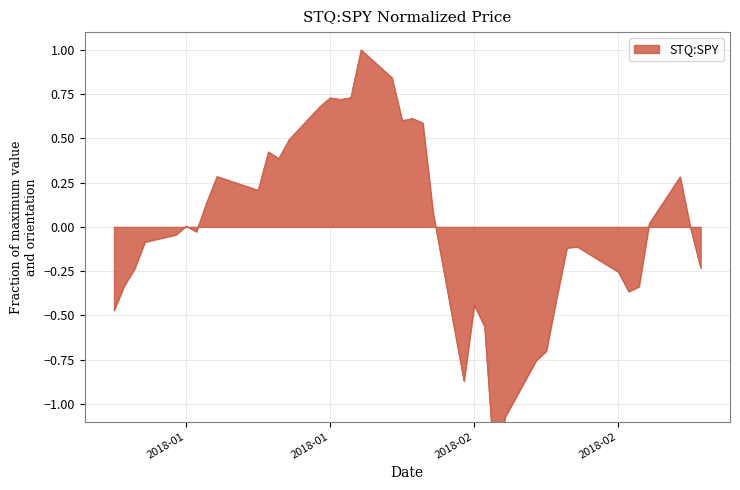

Which category has the lowest value across all series?

2018-02-08